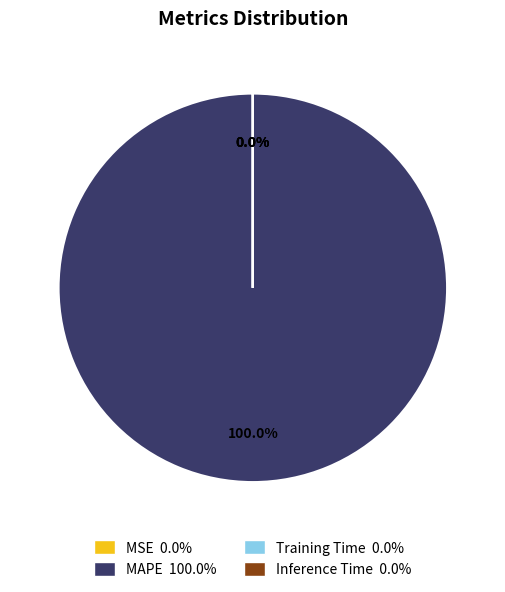

Which category has the biggest portion of the pie?

MAPE